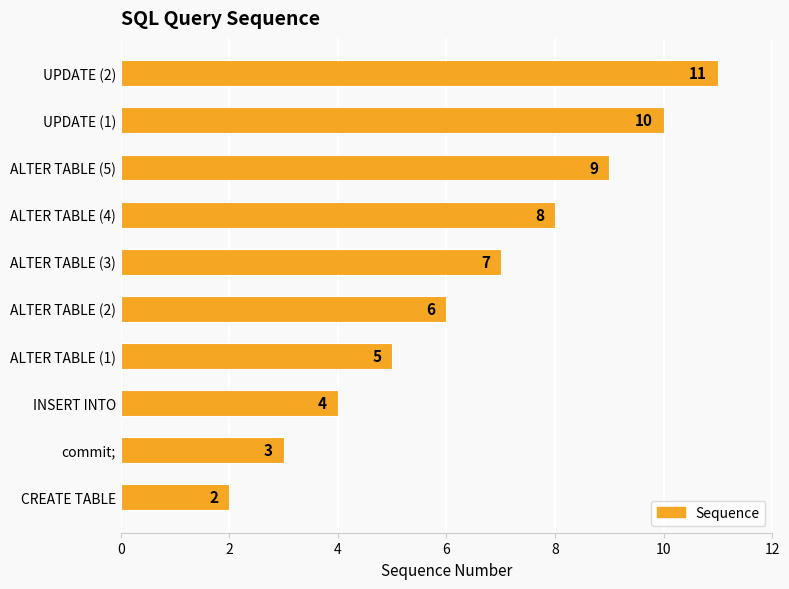

List the labels in order of value, largest first.

UPDATE (2), UPDATE (1), ALTER TABLE (5), ALTER TABLE (4), ALTER TABLE (3), ALTER TABLE (2), ALTER TABLE (1), INSERT INTO, commit;, CREATE TABLE